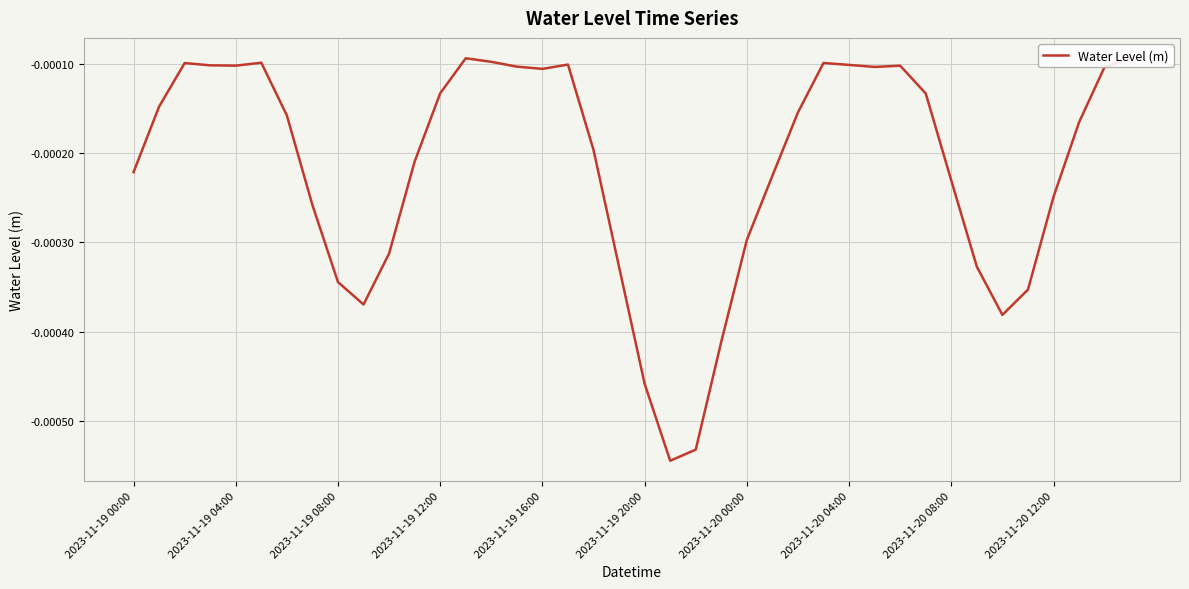

True or false: the data shows -0.0 at 19.

False